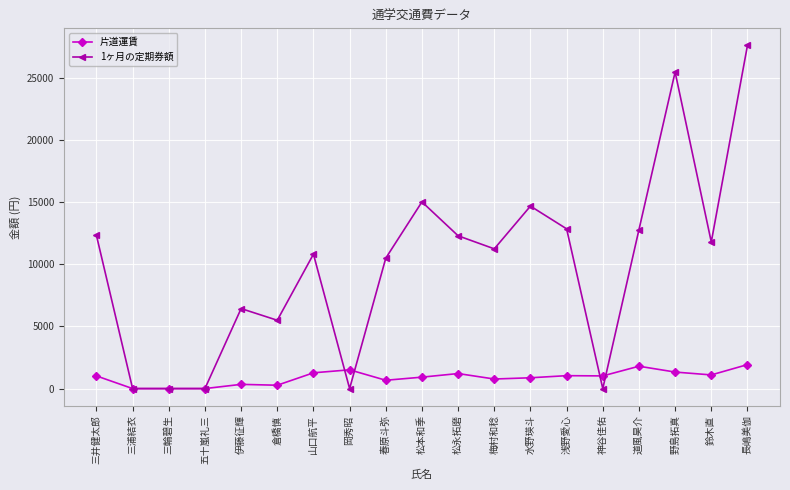

The value of 片道運賃 at 三井健太郎 is 1020. True or false?

True